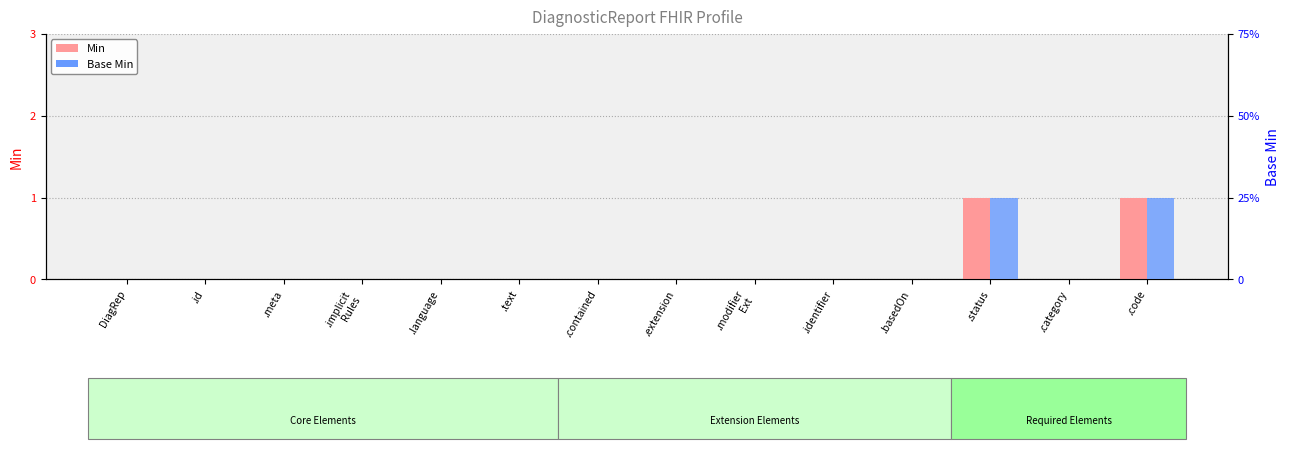

List the series in order of their peak value, lowest first.

Min, Base Min